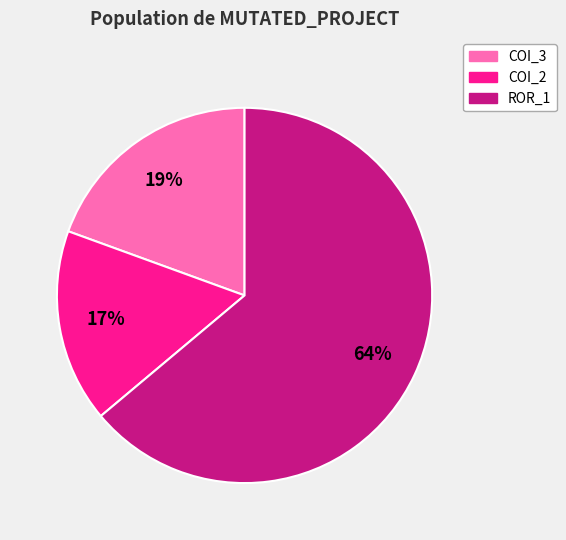

To the nearest percent, what is the average slice percentage?

33%